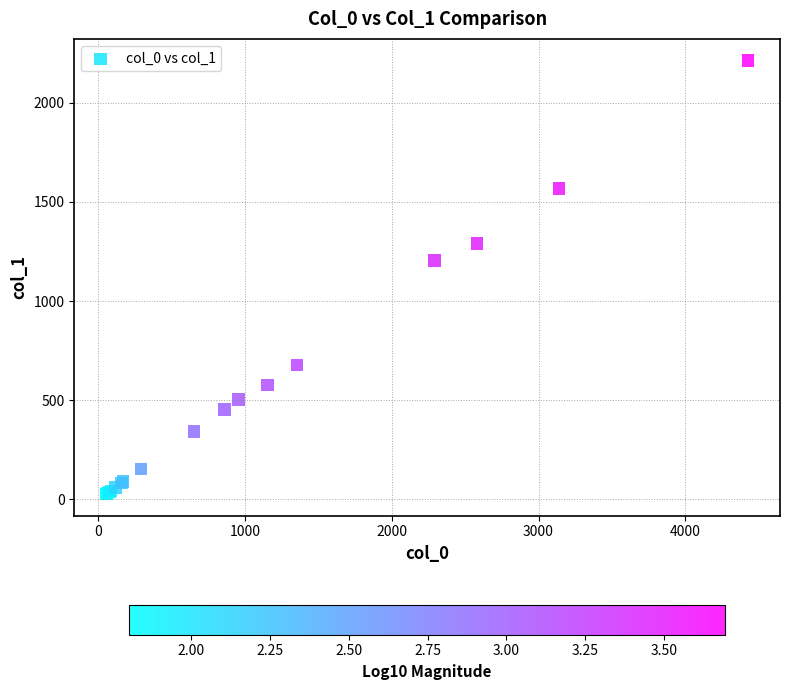

What Y value in the scatter plot is closest to 1120?

1205.9